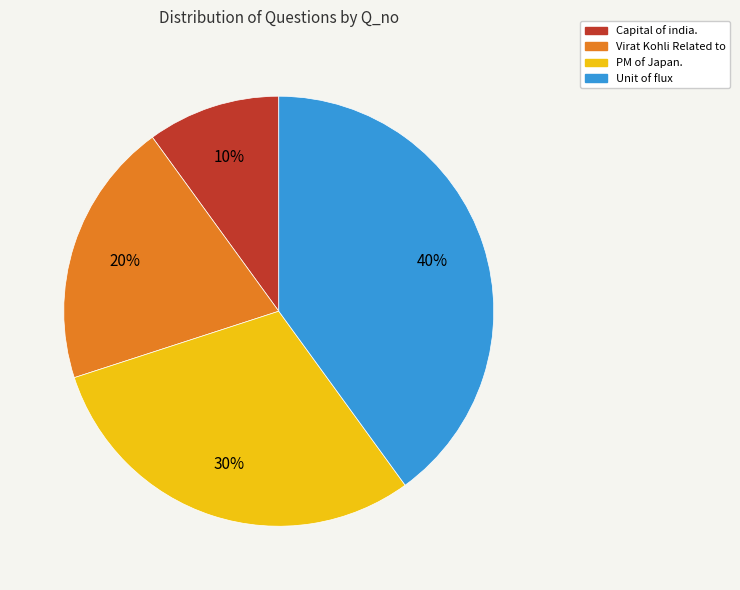

Count the number of slices in the pie.

4